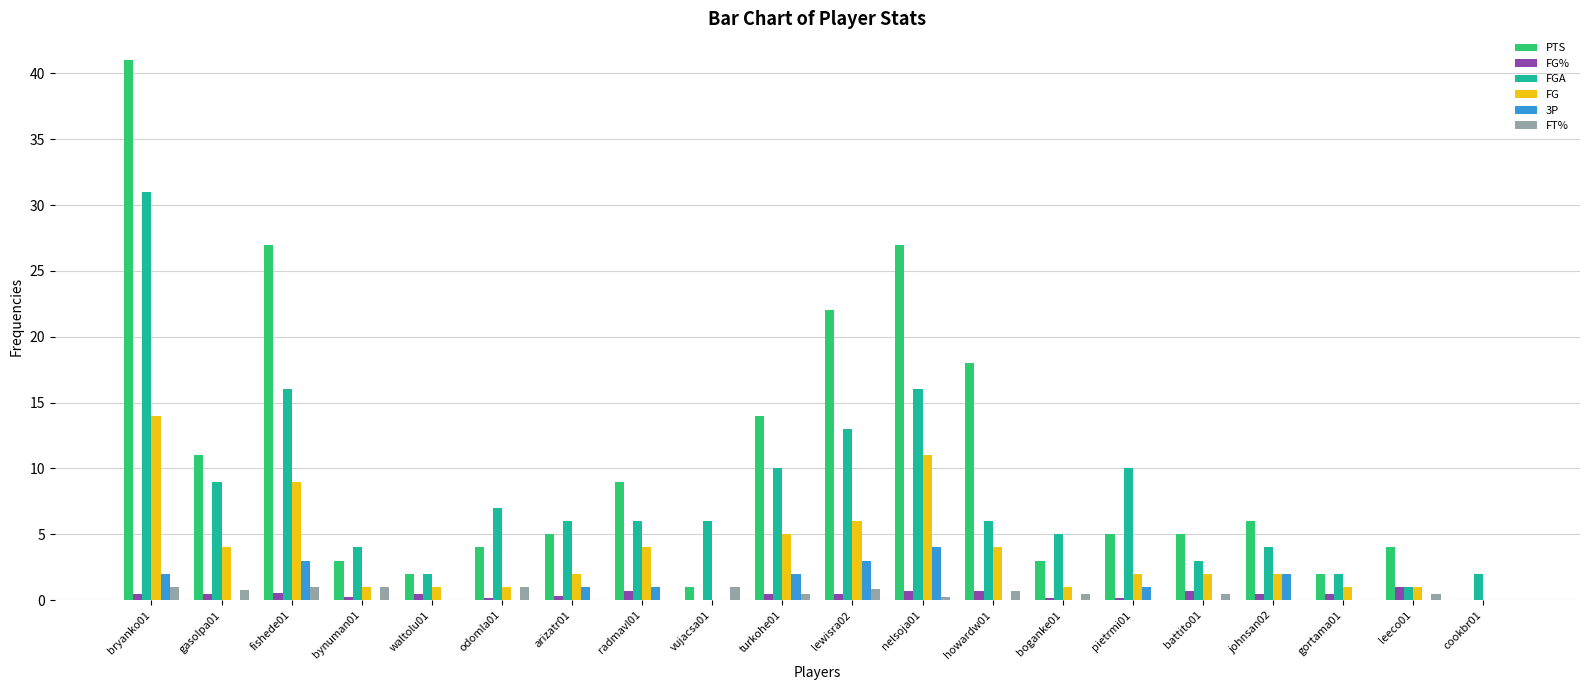

Count the number of data series in this chart.

6